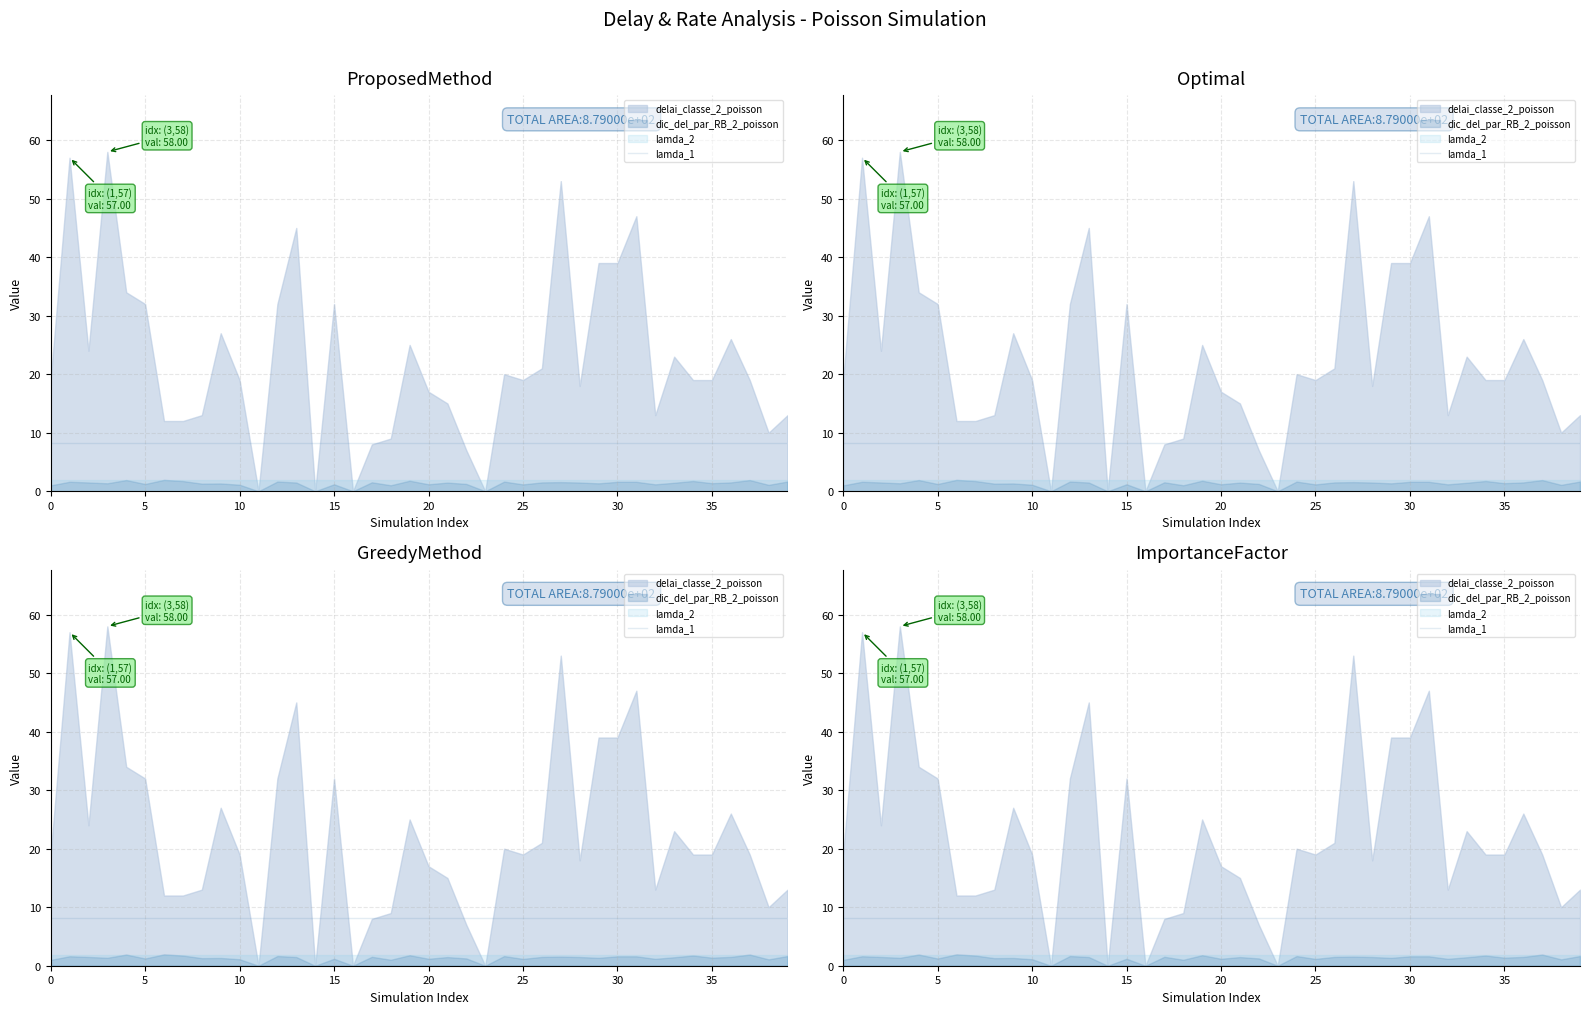

True or false: attente_classe2_poisson and delai_classe_2_poisson intersect in this chart.

False